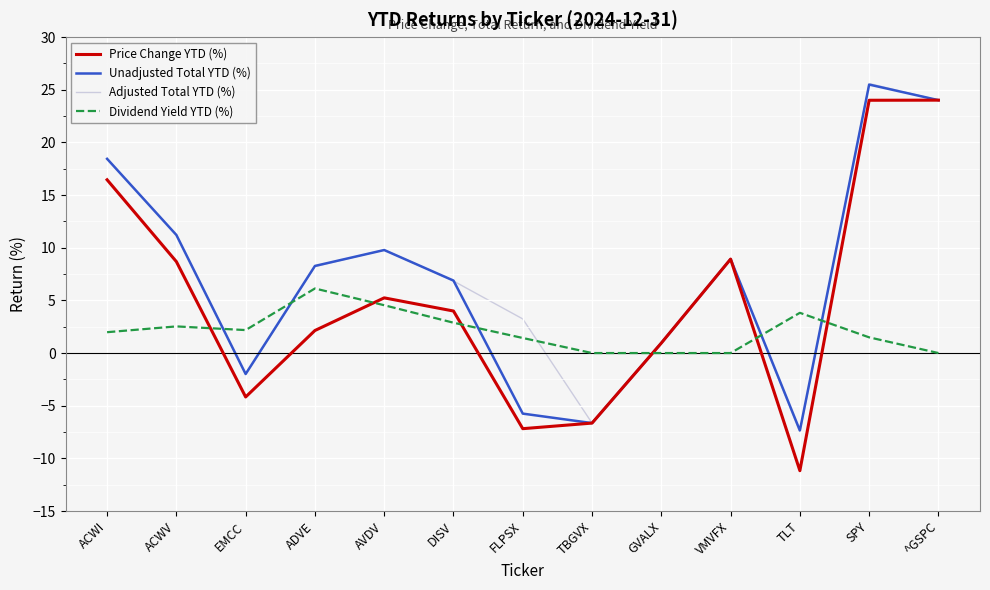

Does the chart have visible grid lines?

Yes